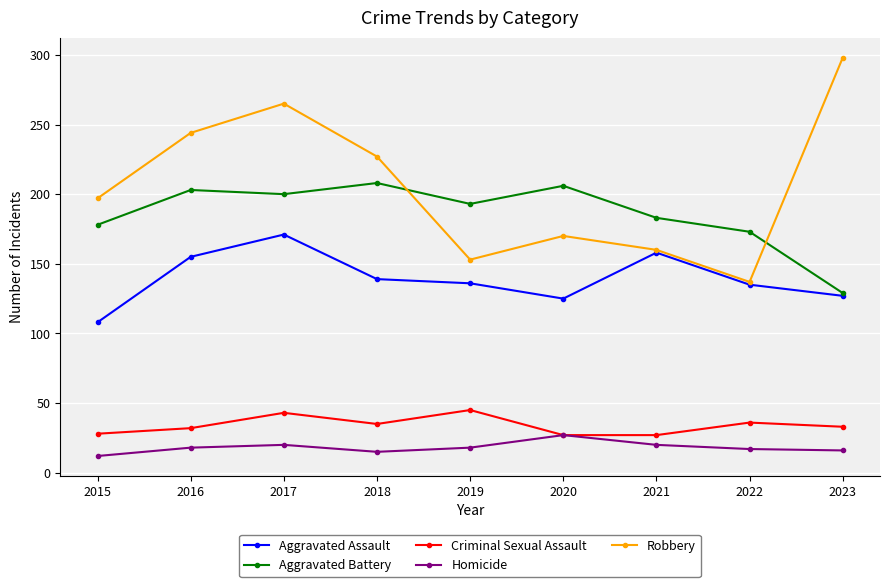

Rank the series by their maximum value, from highest to lowest.

Robbery, Aggravated Battery, Aggravated Assault, Criminal Sexual Assault, Homicide